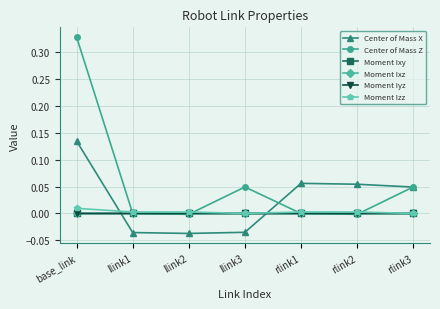

What is the sum of all Center of Mass Z values?

0.4